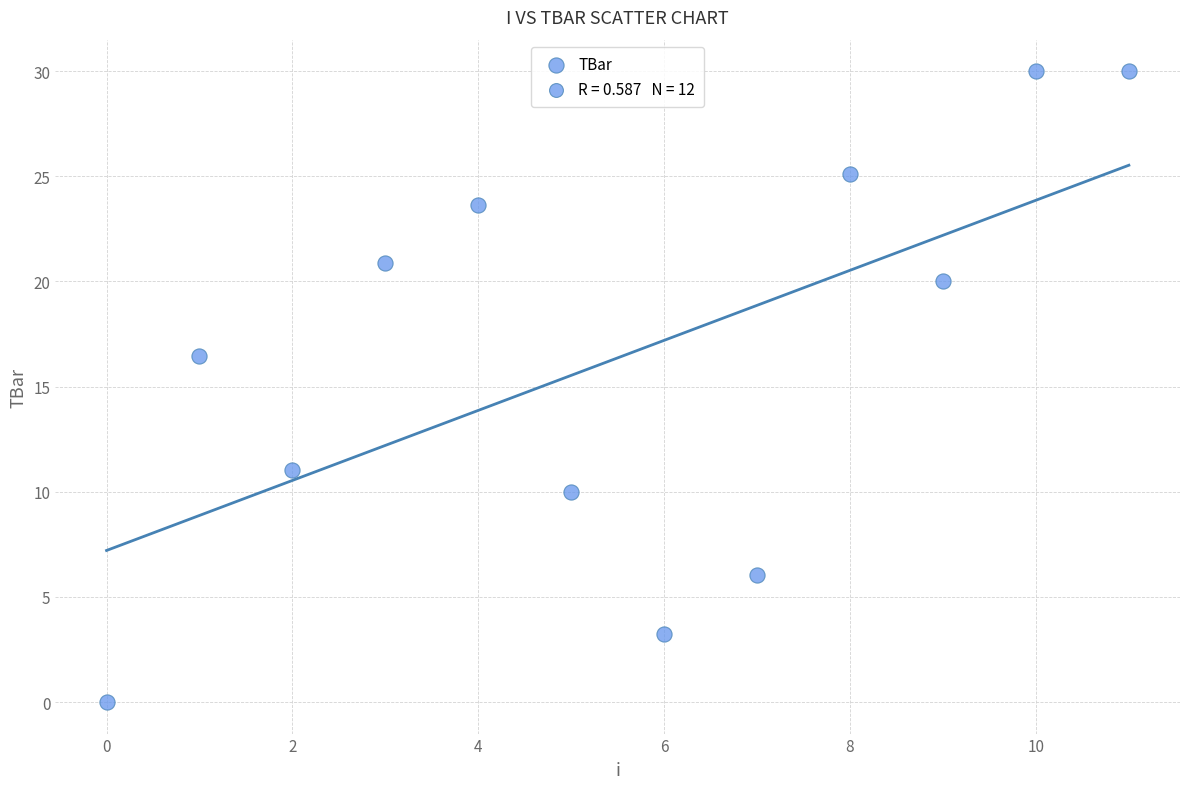

What Y value in the scatter plot is closest to 15?

16.4